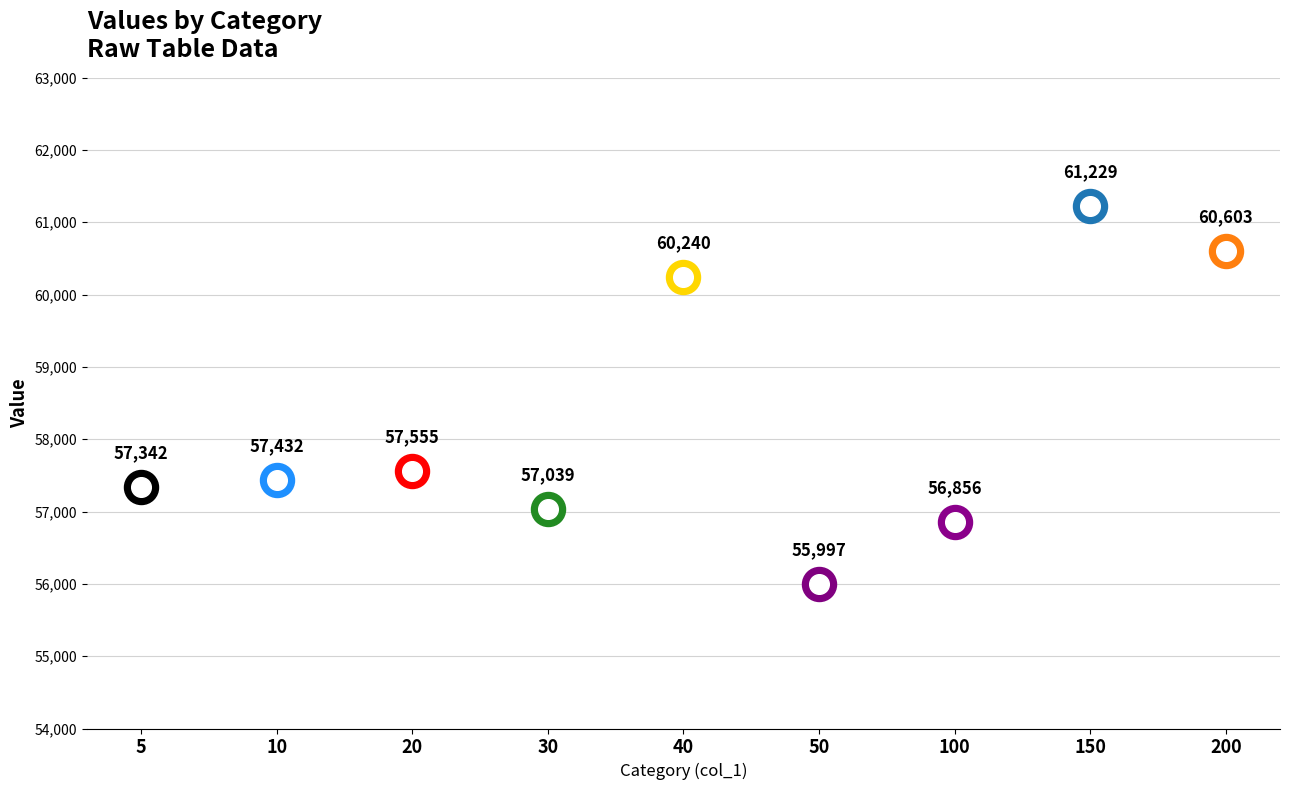

Between 50 and 5, which is larger?

5